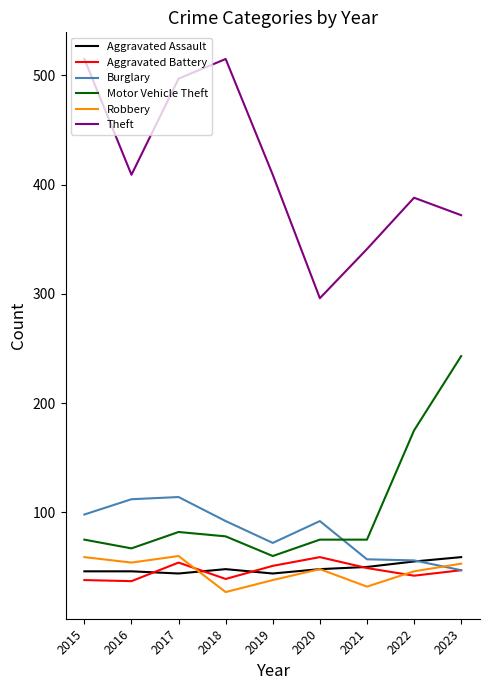

True or false: Theft and Burglary intersect in this chart.

False